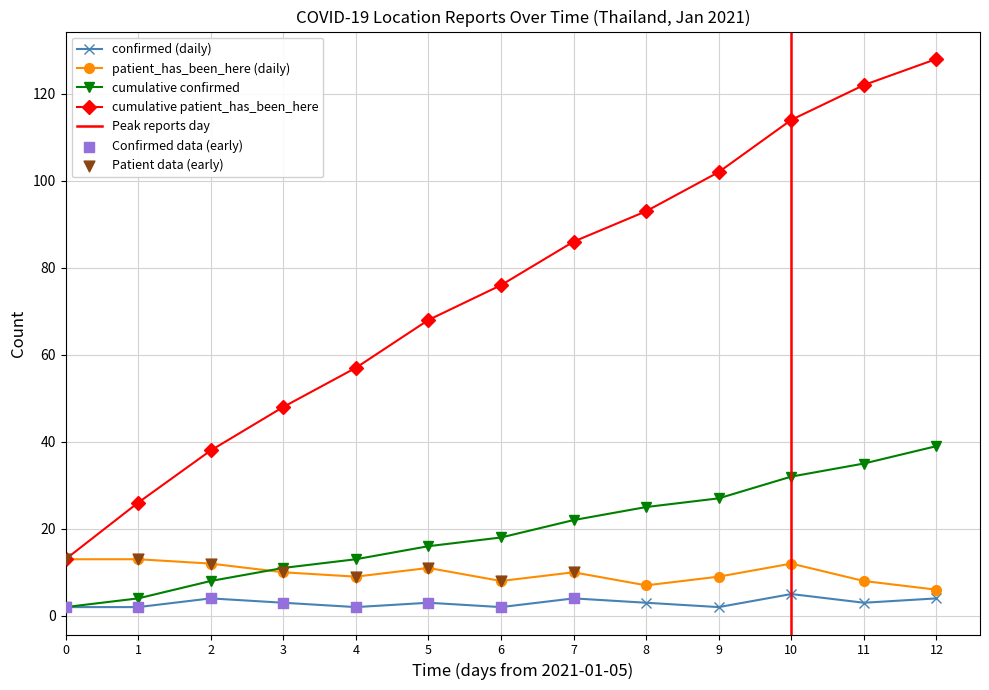

Which series has the widest spread of Y values?

cumulative_patient_has_been_here